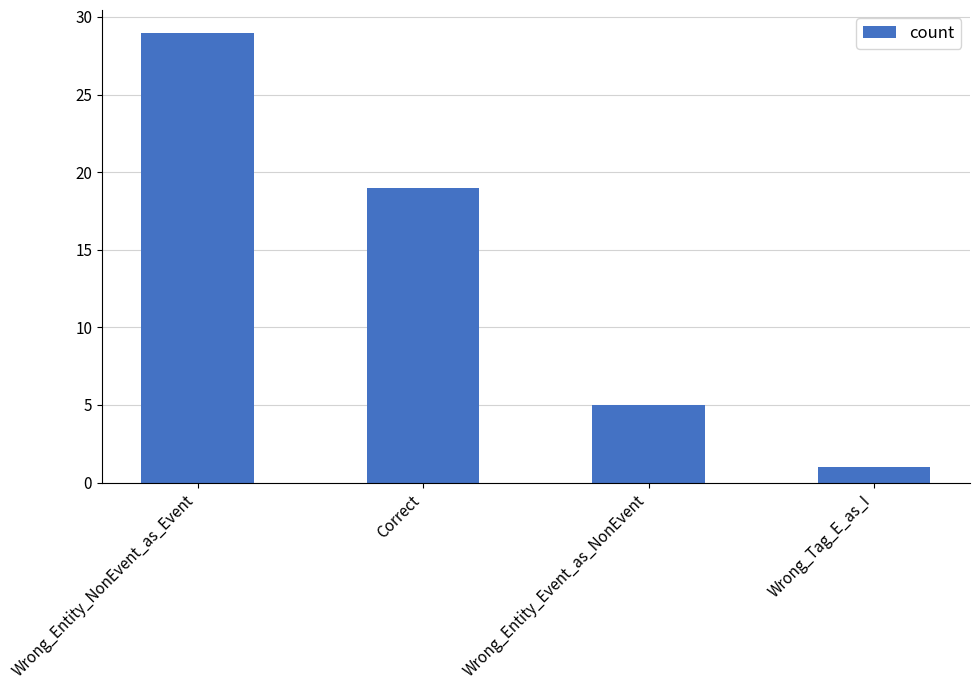

Count the number of data series in this chart.

1